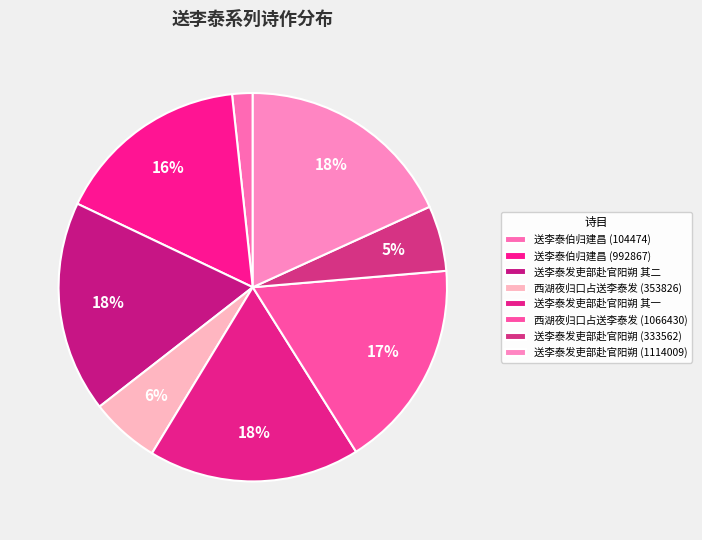

Which slice is the largest?

送李泰发吏部赴官阳朔 (1114009)